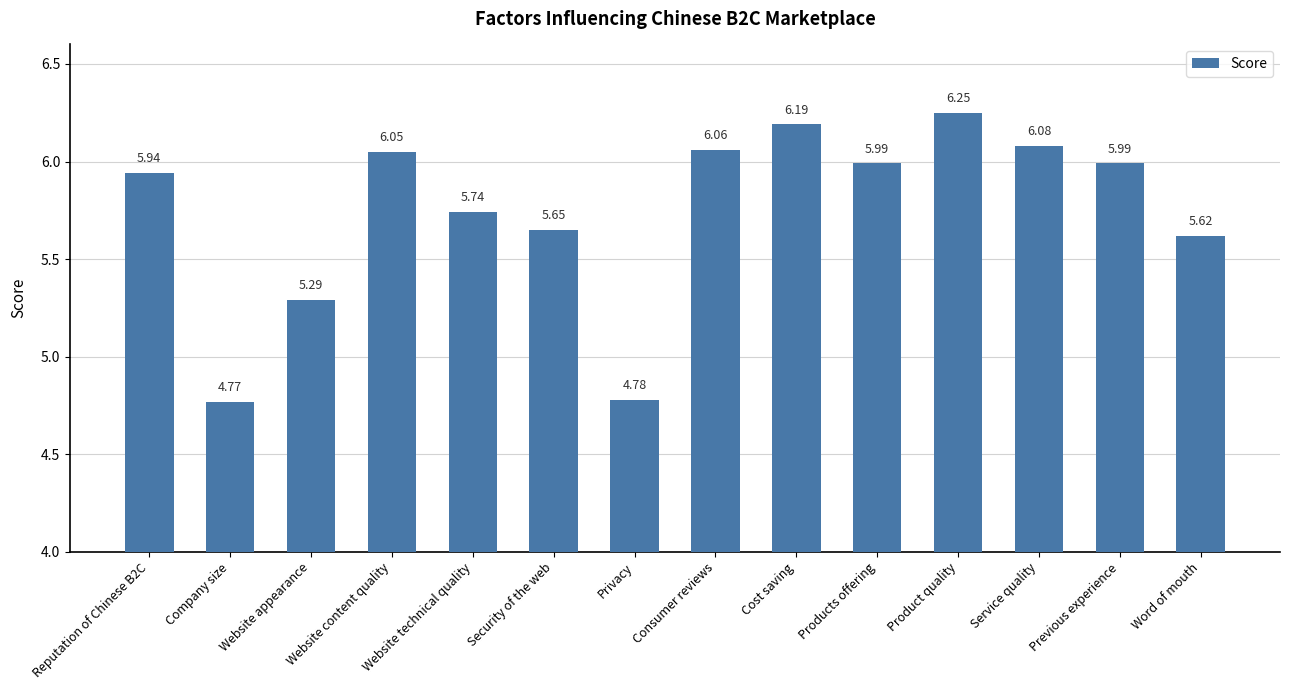

Is it true that the value at Consumer reviews is 6.1?

True